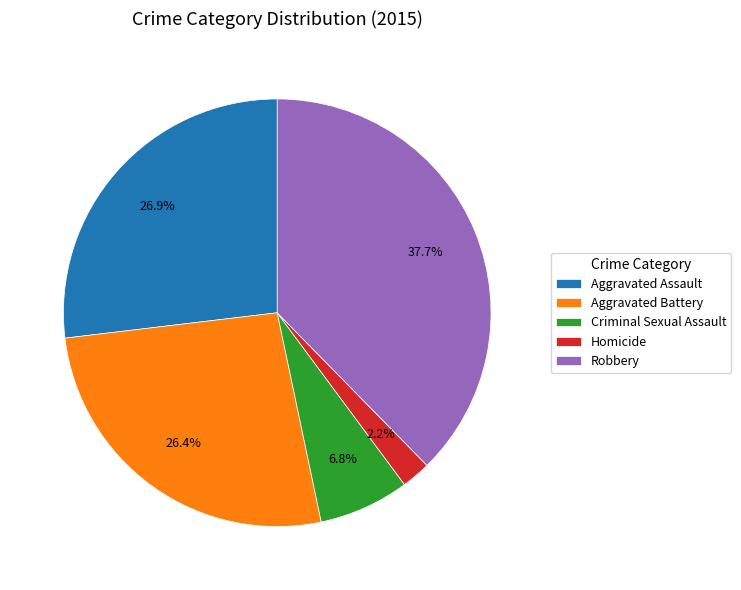

Combined, do Robbery and Aggravated Assault account for over 50%?

Yes